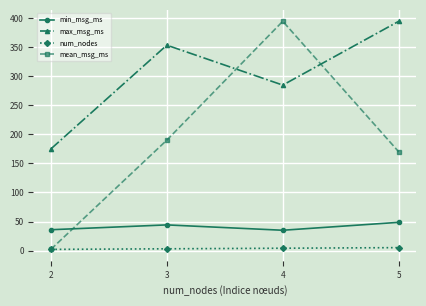

Which category has the highest value in the max_msg_ms series?

5